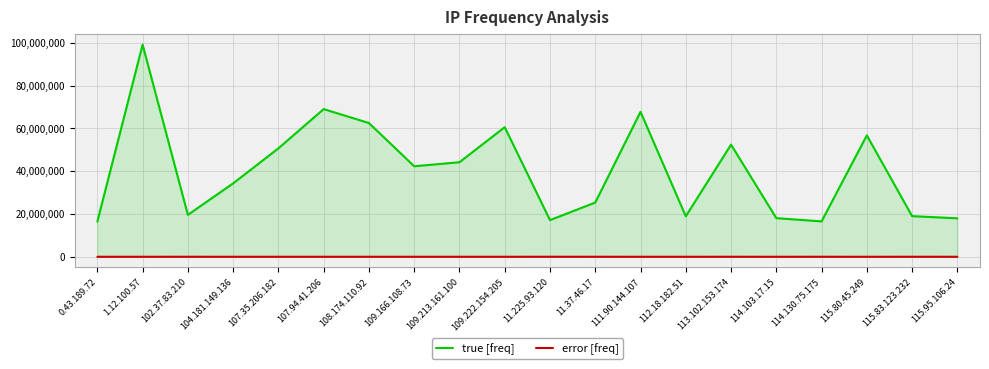

Which series has the largest total across all categories?

true [freq]